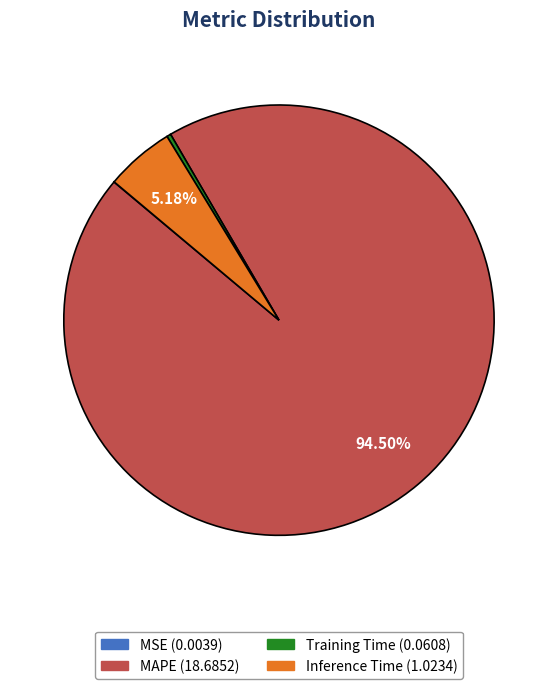

Does MAPE account for over 50% of the chart?

Yes